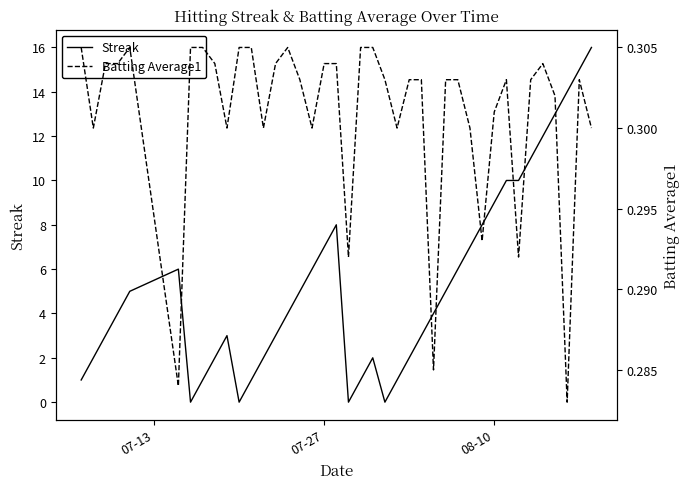

Reading left to right, transcribe all the data shown in this chart.

Streak: 1.0	2.0	3.0	4.0	5.0	6.0	0.0	1.0	2.0	3.0	0.0	1.0	2.0	3.0	4.0	5.0	6.0	7.0	8.0	0.0	1.0	2.0	0.0	1.0	2.0	3.0	4.0	5.0	6.0	7.0	8.0	9.0	10.0	10.0	11.0	12.0	13.0	14.0	15.0	16.0
Batting Average1: 0.3	0.3	0.3	0.3	0.3	0.3	0.3	0.3	0.3	0.3	0.3	0.3	0.3	0.3	0.3	0.3	0.3	0.3	0.3	0.3	0.3	0.3	0.3	0.3	0.3	0.3	0.3	0.3	0.3	0.3	0.3	0.3	0.3	0.3	0.3	0.3	0.3	0.3	0.3	0.3